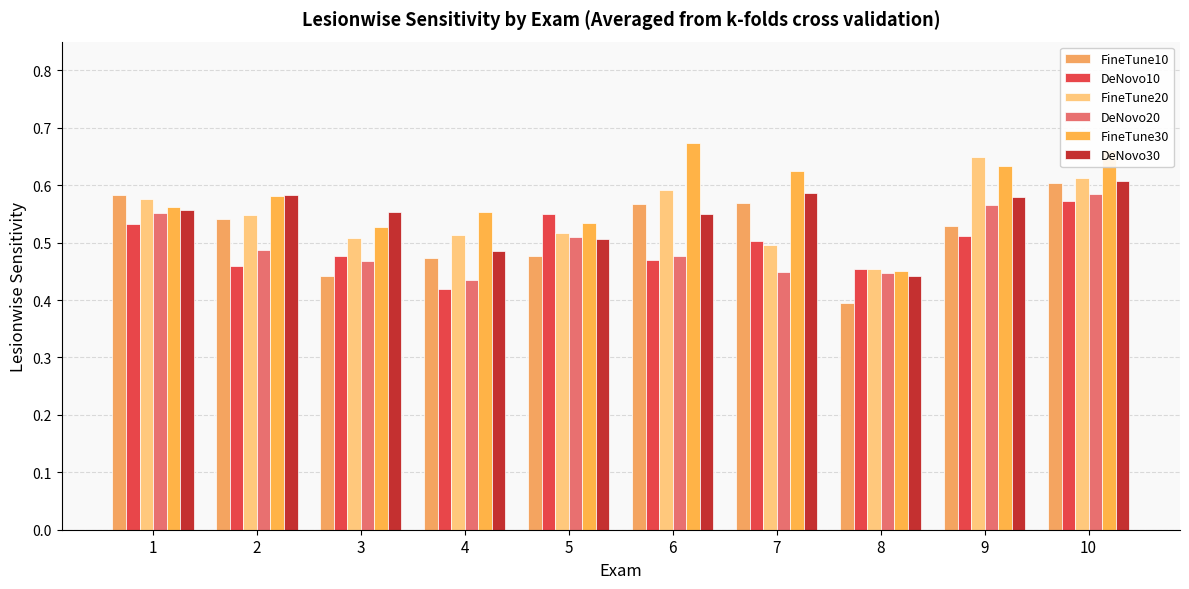

How many groups of bars are there?

10